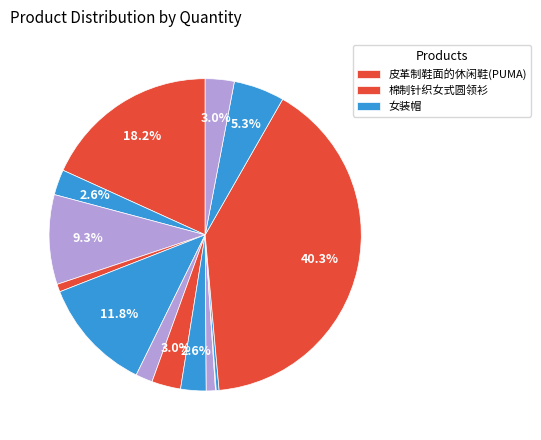

To the nearest percent, what is the average slice percentage?

7%